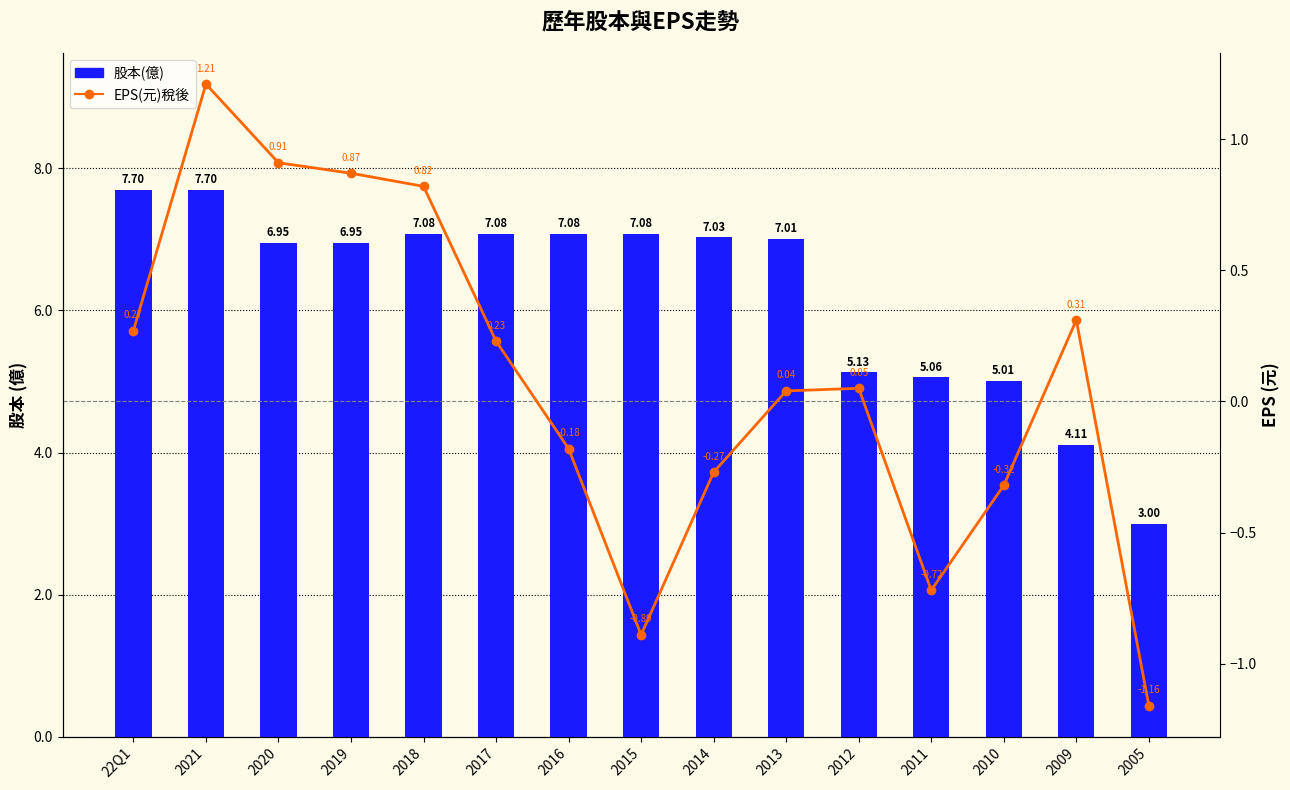

Reading left to right, what are all the values shown in this chart?

股本(億): 22Q1=7.7	2021=7.7	2020=7.0	2019=7.0	2018=7.1	2017=7.1	2016=7.1	2015=7.1	2014=7.0	2013=7.0	2012=5.1	2011=5.1	2010=5.0	2009=4.1	2005=3.0
EPS(元)稅後: 22Q1=0.3	2021=1.2	2020=0.9	2019=0.9	2018=0.8	2017=0.2	2016=-0.2	2015=-0.9	2014=-0.3	2013=0.0	2012=0.1	2011=-0.7	2010=-0.3	2009=0.3	2005=-1.2